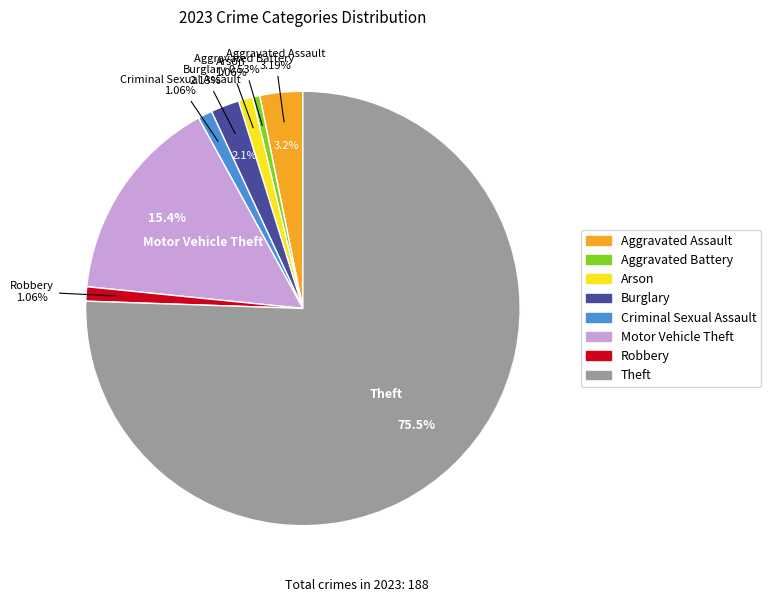

To the nearest percent, what percentage of the pie is Robbery?

1%